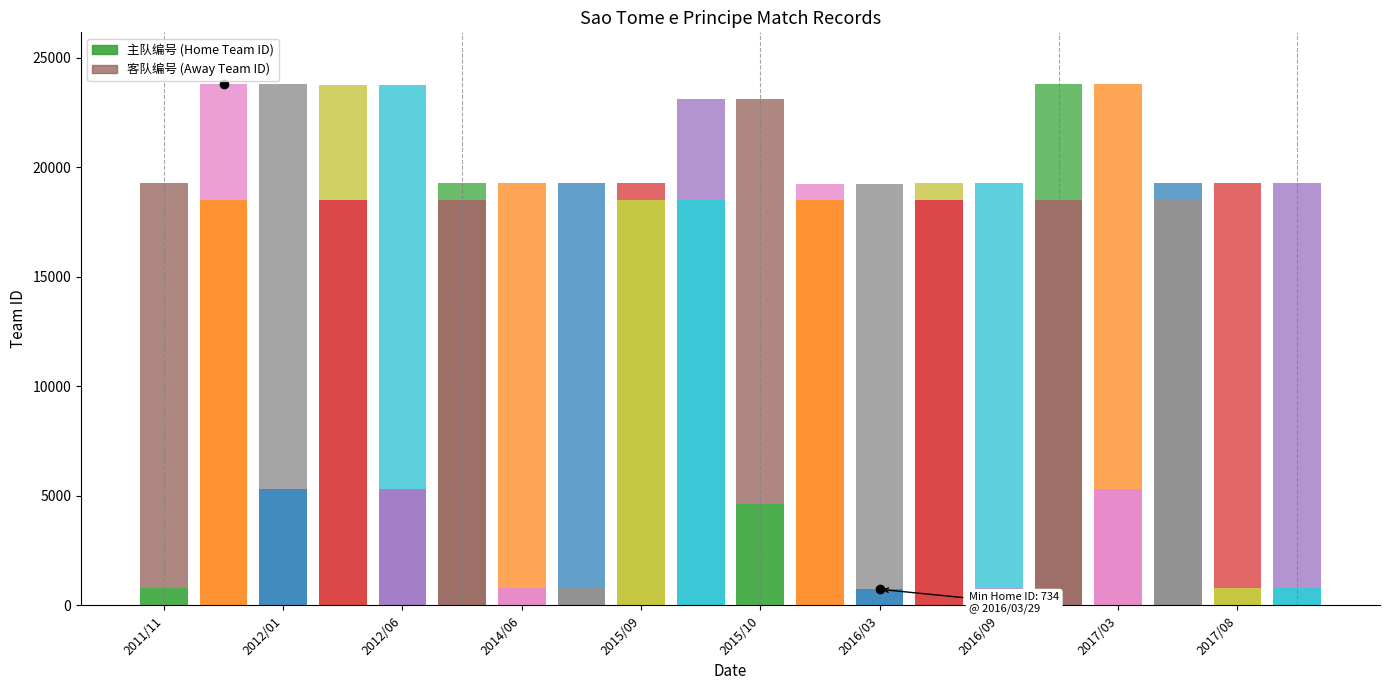

At which category is the sum across all series the highest?

2012/01/15